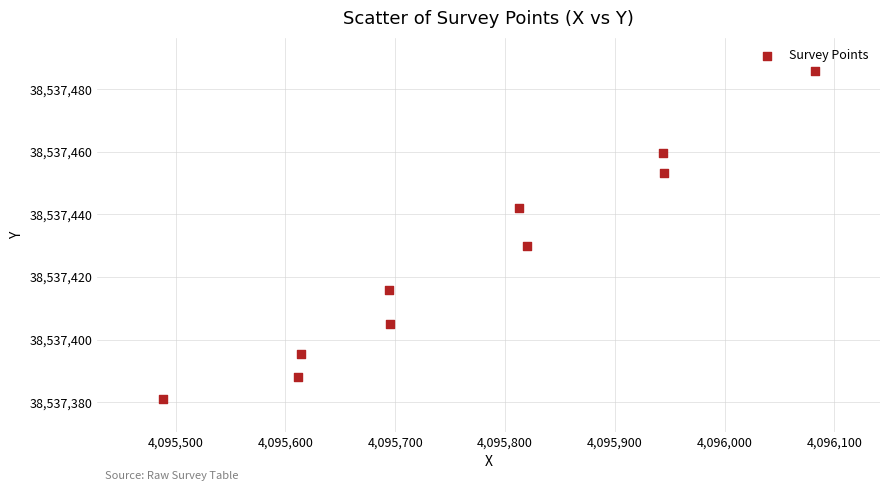

What Y value in the scatter plot is closest to 38537433?

38537429.8